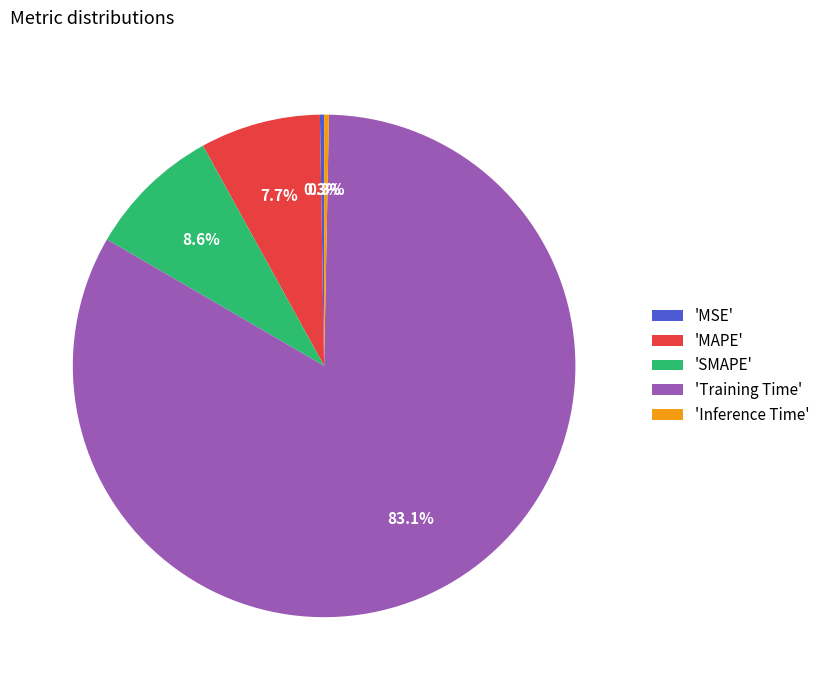

Combined, what portion of the pie is 'MAPE' and 'Inference Time'?

8.0%